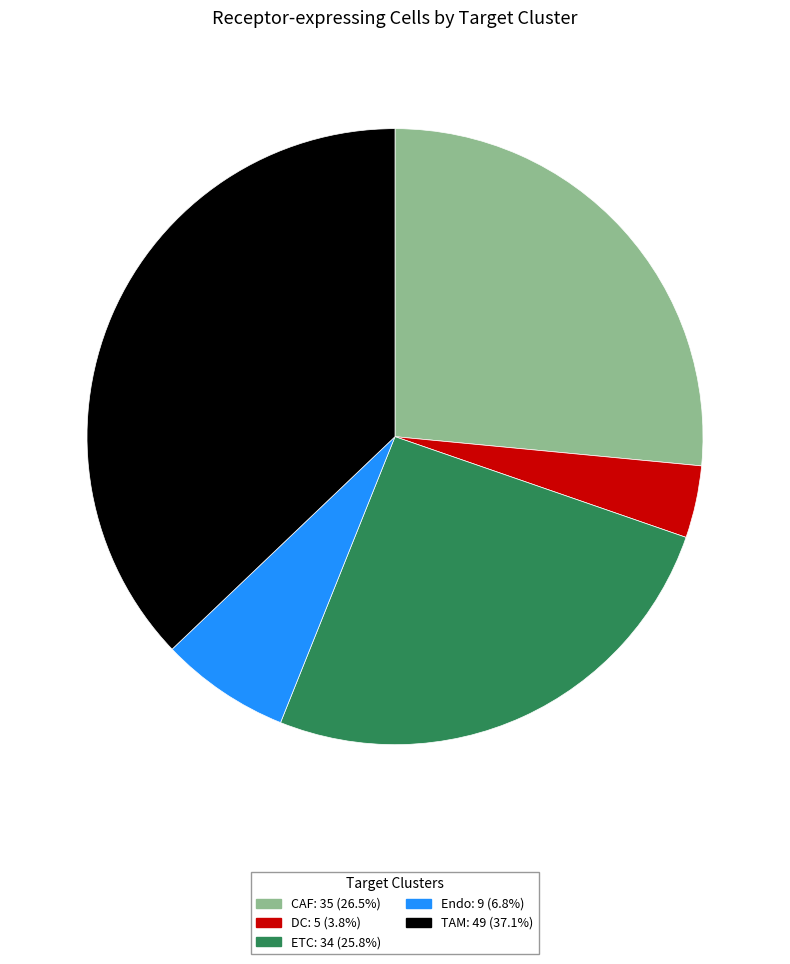

What is the ratio of the value at Endo to the value at CAF?

0.3